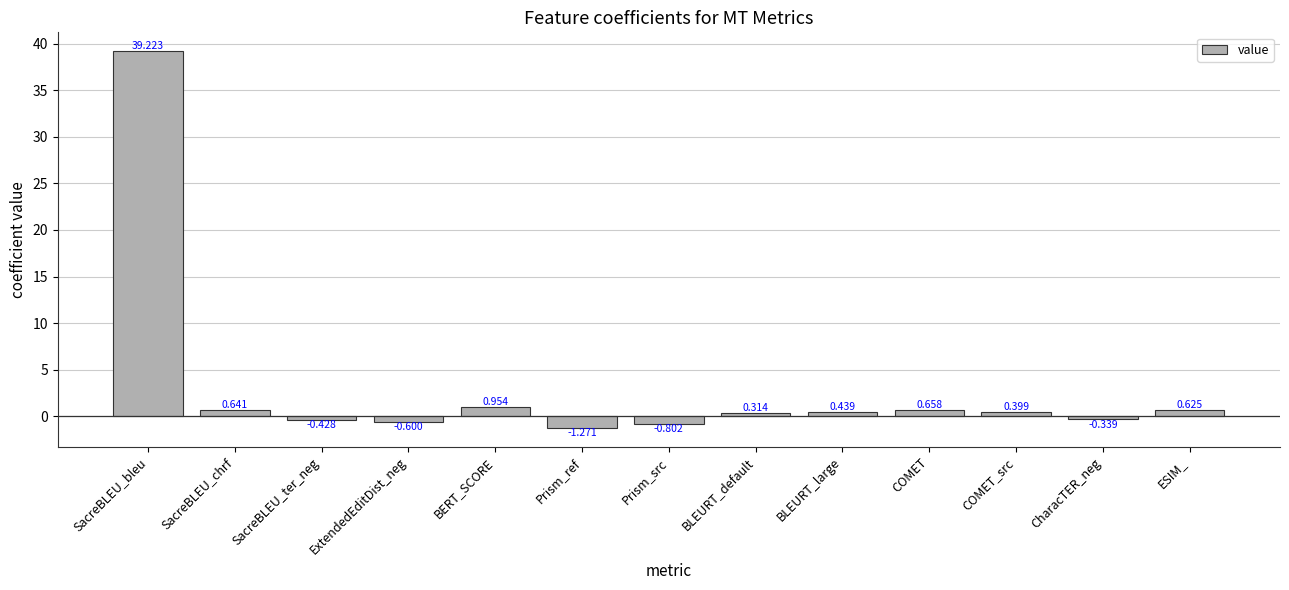

How many categories are shown in the chart?

13